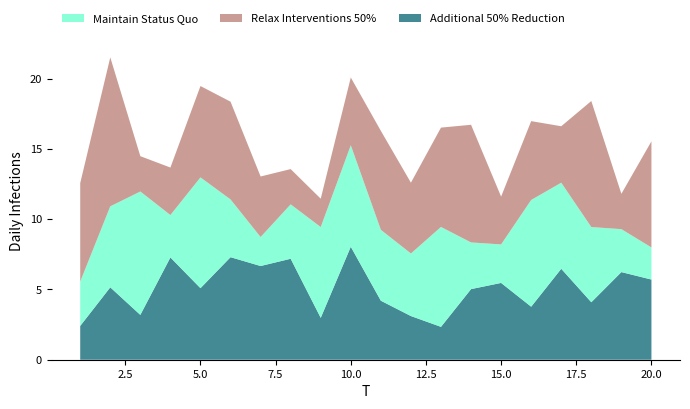

What is the approximate value of Additional 50% Reduction at 20.0?

5.7